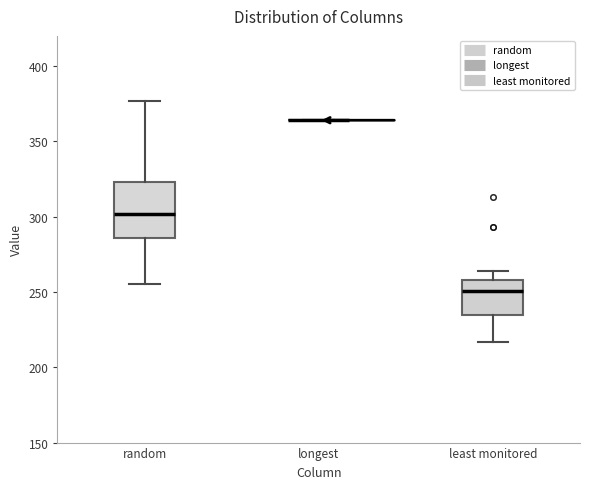

Where does the median line of the box for least monitored sit on the y-axis? The values are not printed on the chart, so give them approximately, as read against the axis.

250